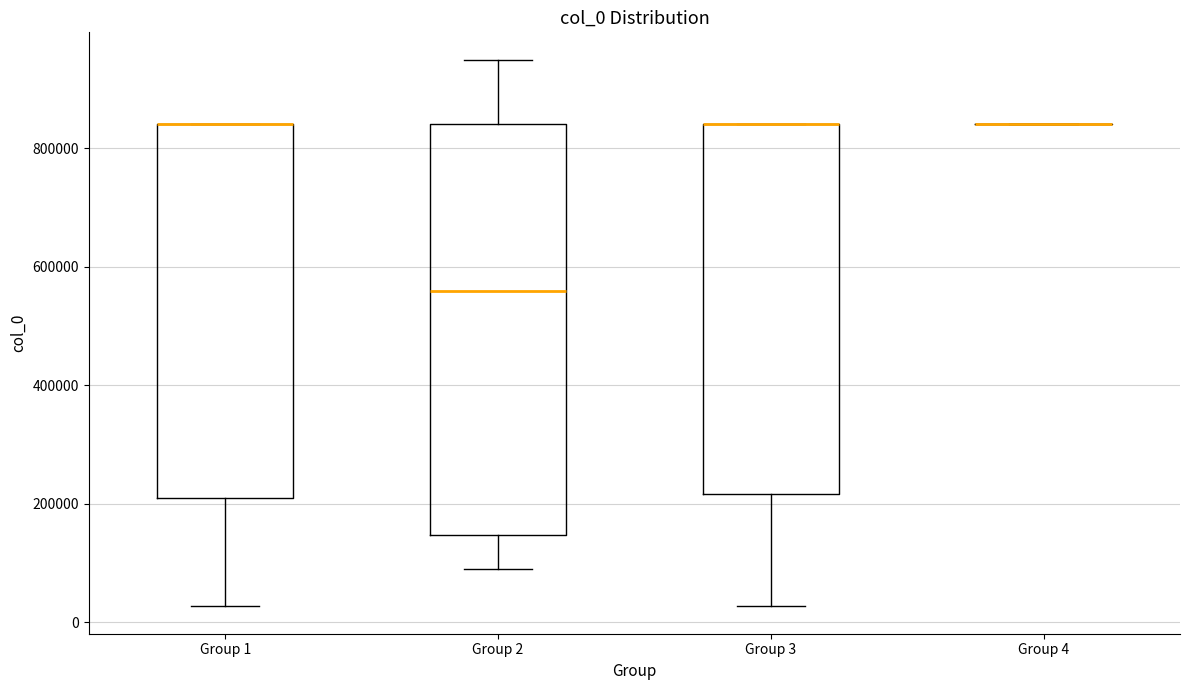

Reading left to right, transcribe this box plot: for each box, give where its median line is, the range the box spans, and where its two whiskers end, as read against the y-axis. The values are not printed on the chart, so give them approximately, as read against the axis.

Group 1: median 840000 (drawn on the box's upper edge), box 200000 to 840000, whiskers 20000 to 840000
Group 2: median 560000, box 140000 to 840000, whiskers 100000 to 940000
Group 3: median 840000 (drawn on the box's upper edge), box 220000 to 840000, whiskers 20000 to 840000
Group 4: box collapsed to a line at 840000, whiskers 840000 to 840000